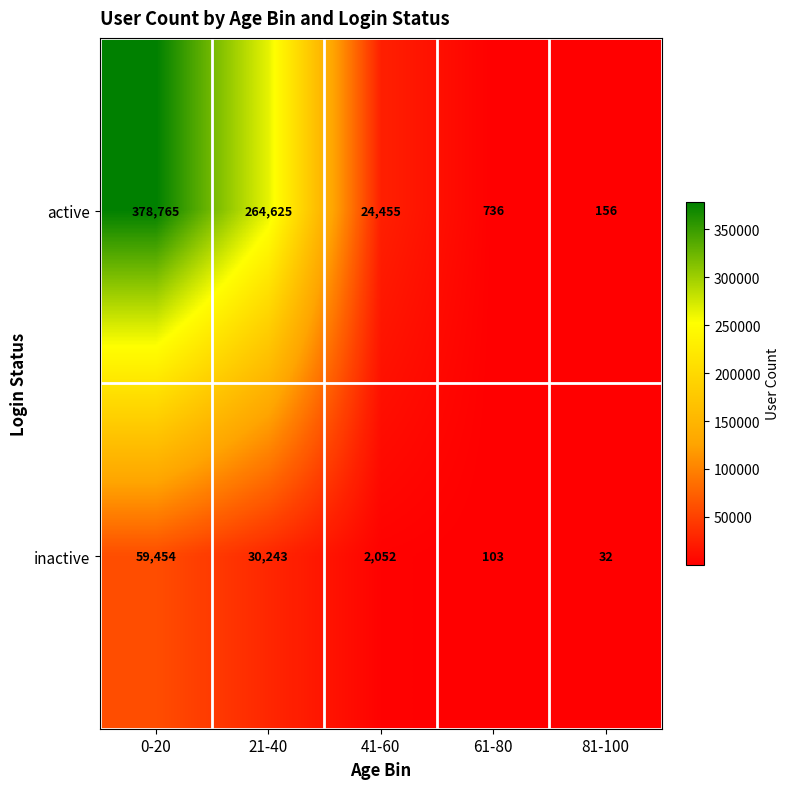

At how many categories does at least one series exceed 93747?

2